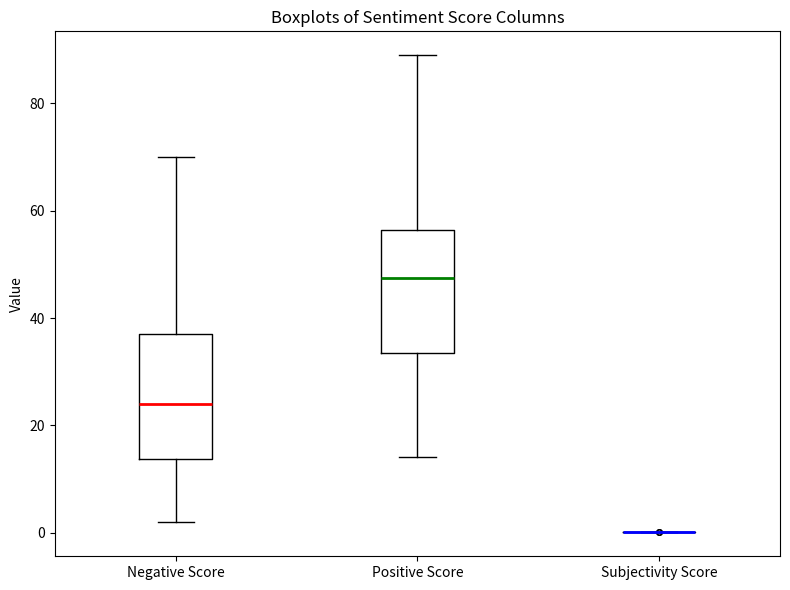

Reading left to right, transcribe this box plot: for each box, give where its median line is, the range the box spans, and where its two whiskers end, as read against the y-axis. The values are not printed on the chart, so give them approximately, as read against the axis.

Negative Score: median 24, box 14 to 38, whiskers 2 to 70
Positive Score: median 48, box 34 to 56, whiskers 14 to 90
Subjectivity Score: box collapsed to a line at 0, whiskers 0 to 0